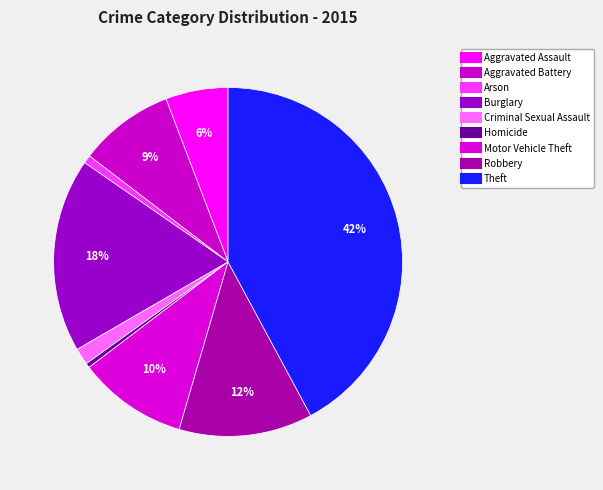

Which slice is the largest?

Theft